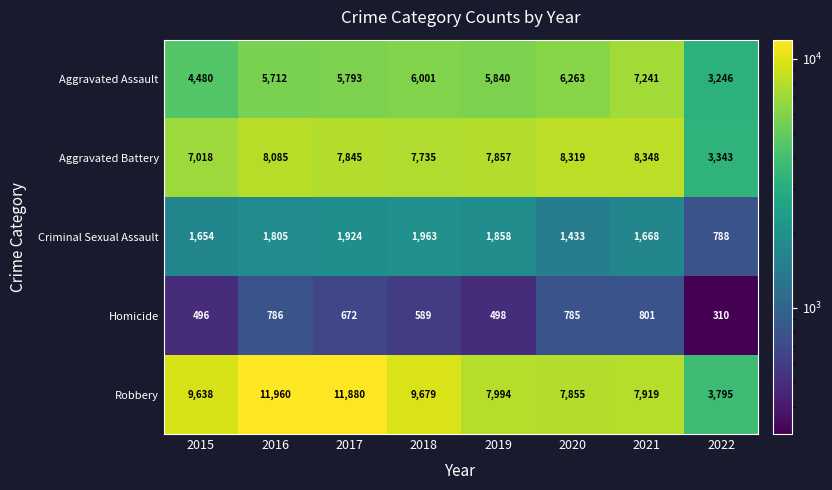

At which category is the sum across all series the highest?

2016